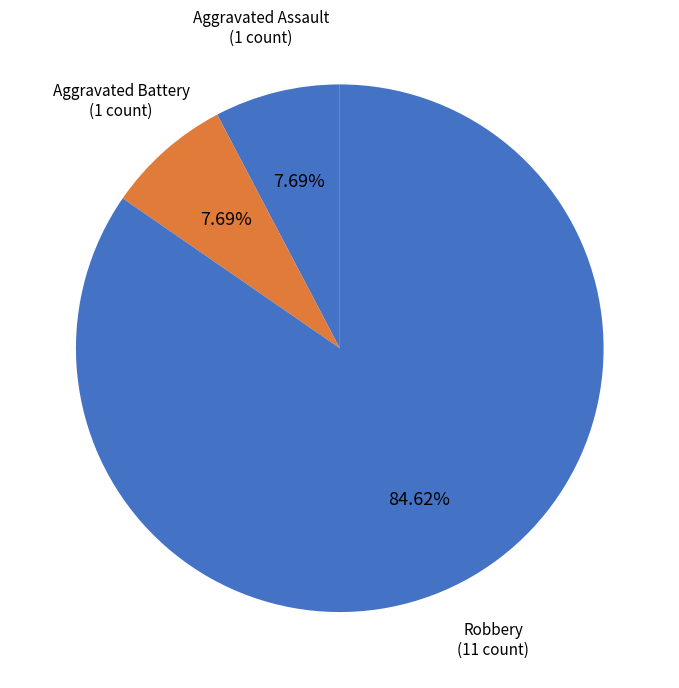

Count the number of slices in the pie.

3